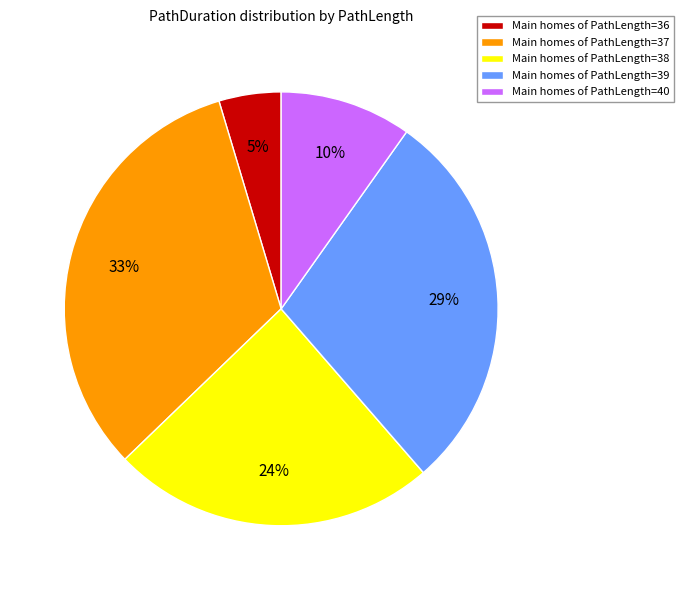

True or false: Main homes of PathLength=36 accounts for 5% of the total.

True